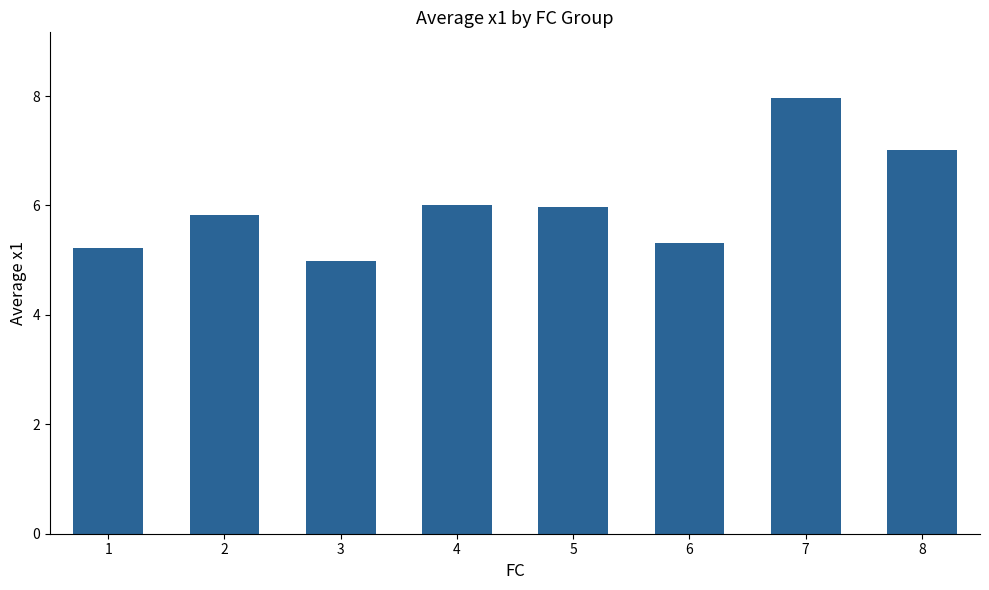

What is the sum of the values at 2 and 1?

11.1